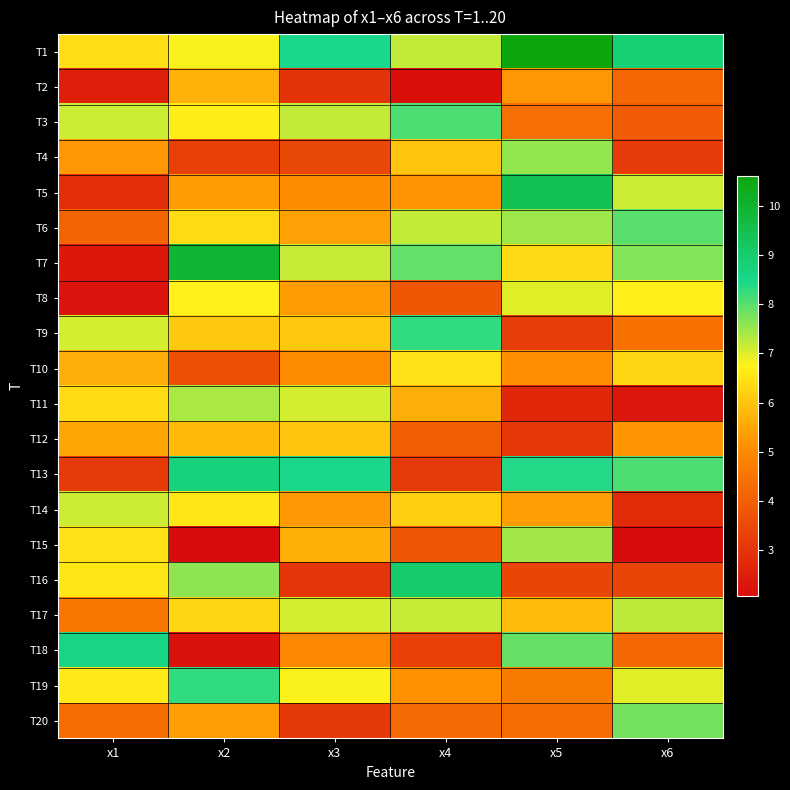

Which series has the widest spread of values?

T7